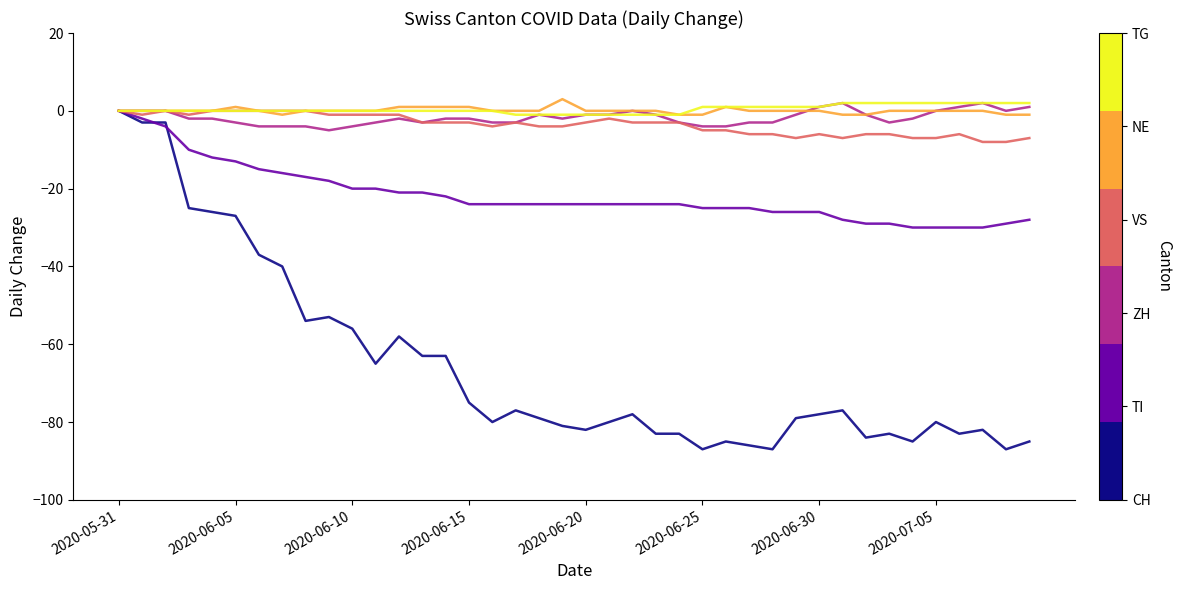

What is the minimum value shown in the chart?

-87